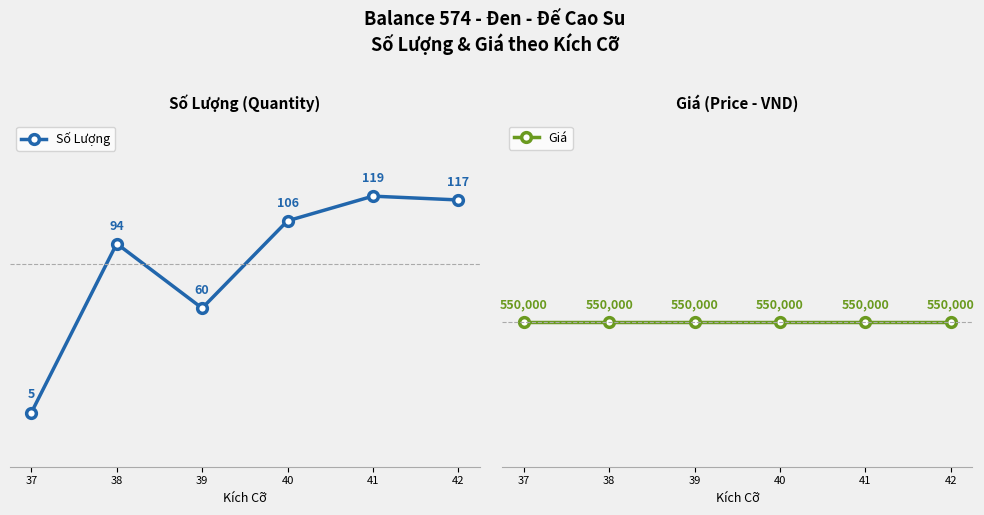

Where is Số Lượng nearest to the value 62?

39